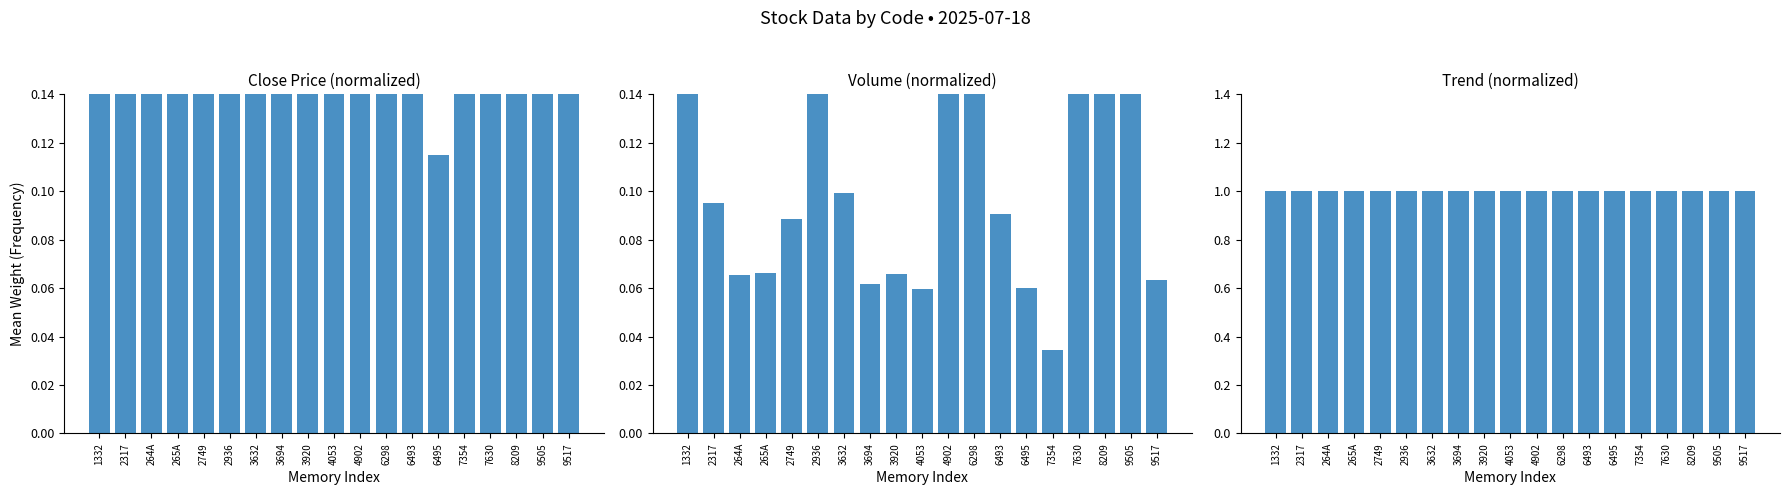

True or false: Volume (norm) has a value of 0.1 at 7630.

False